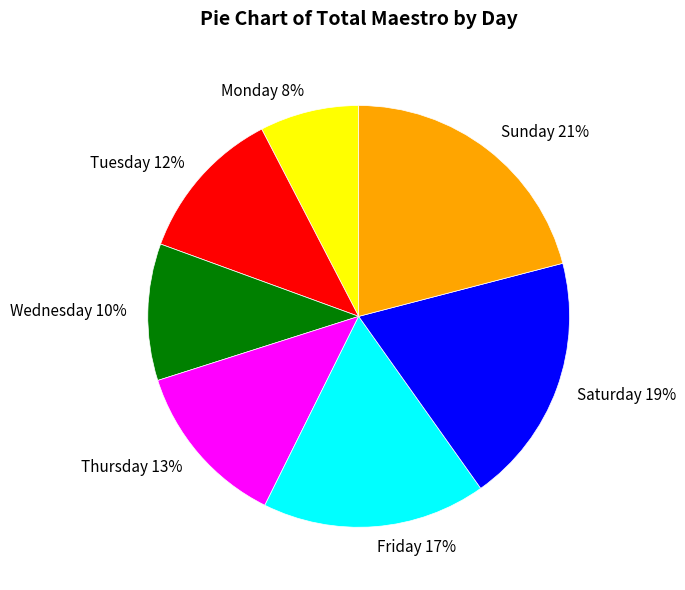

What is the largest slice in the pie chart?

Sunday